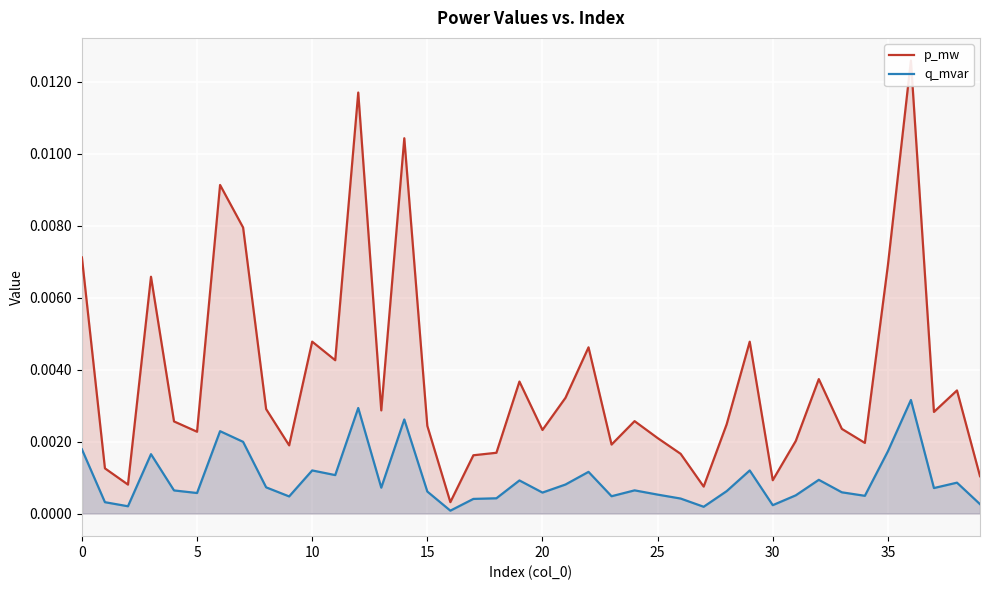

How many lines are shown in the chart?

2